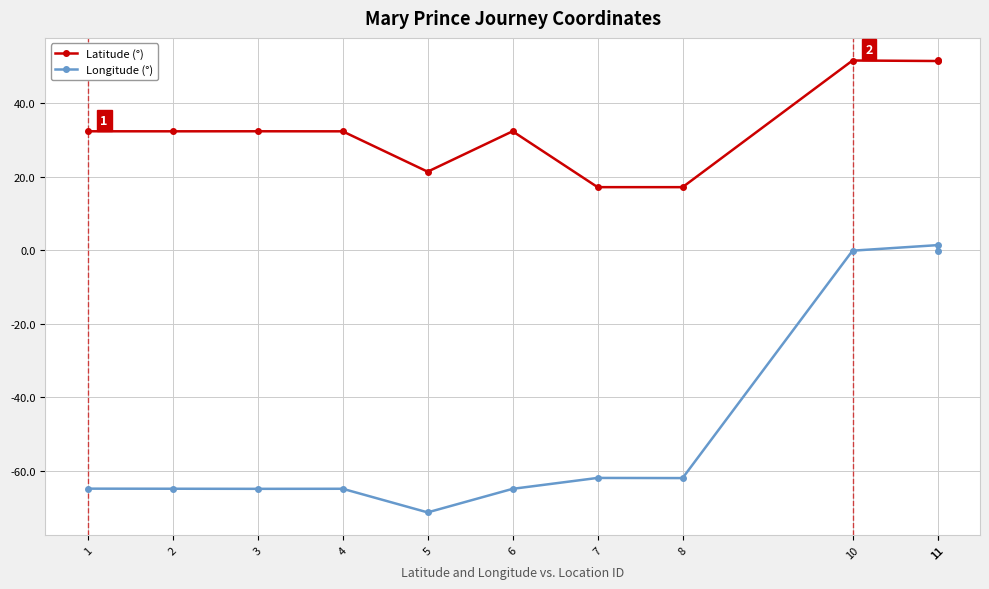

At which label does Latitude (°) reach its minimum?

8